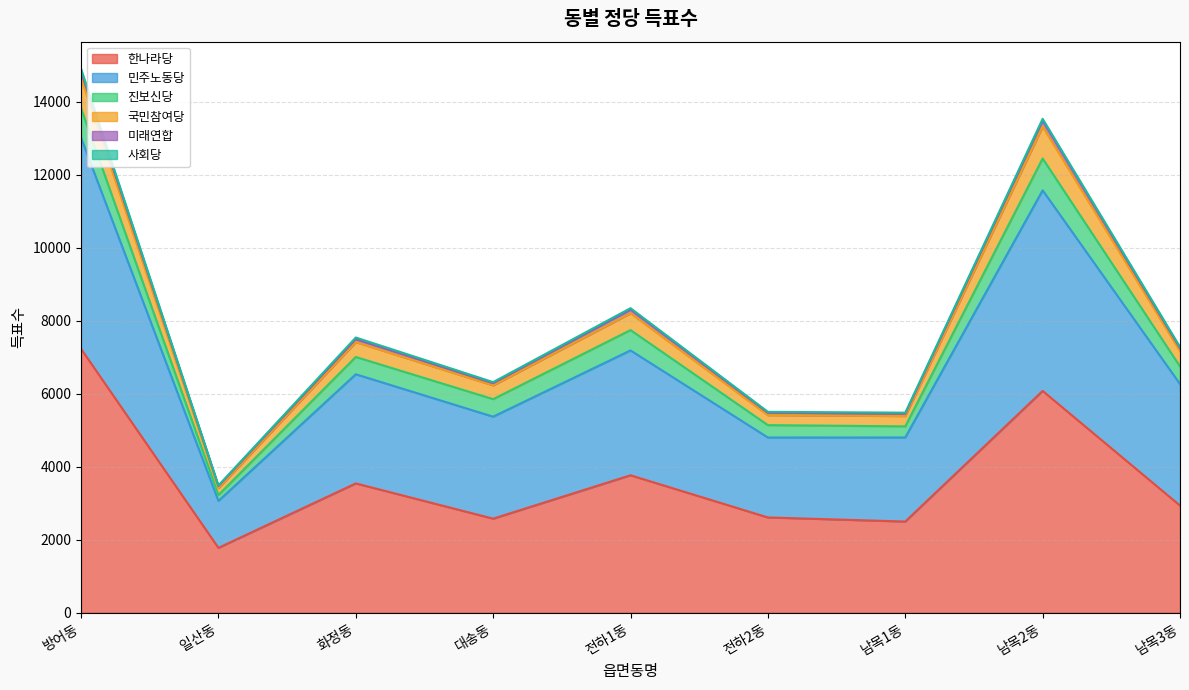

What is the label of the 8th point from the right?

일산동